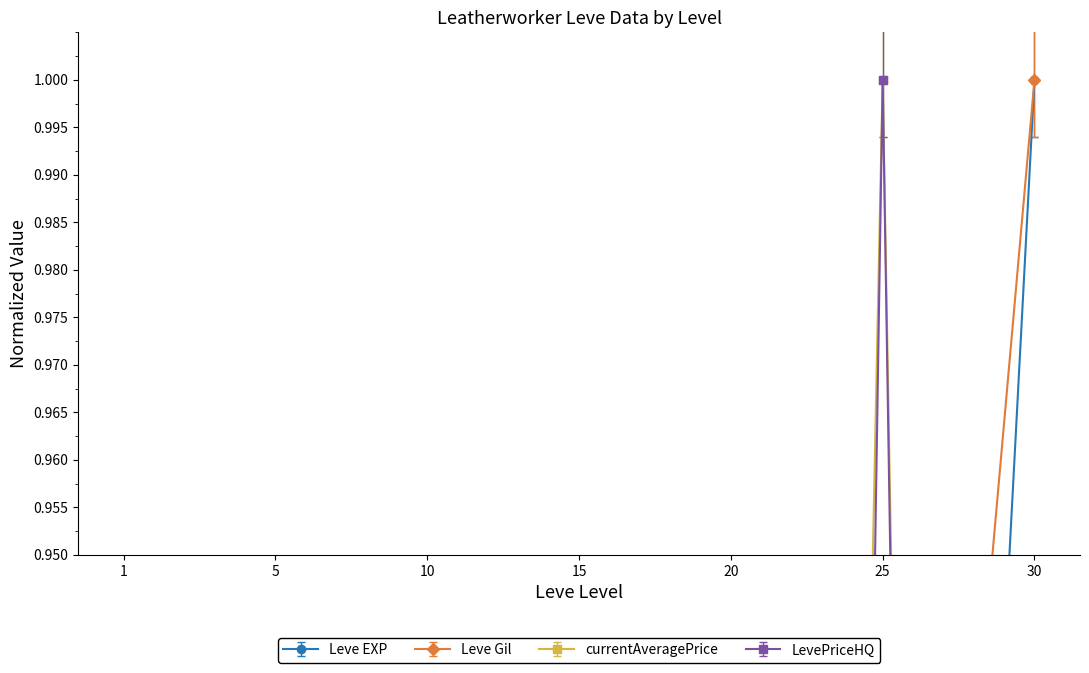

What is the difference between the maximum and minimum values in the Leve Gil series?

0.7